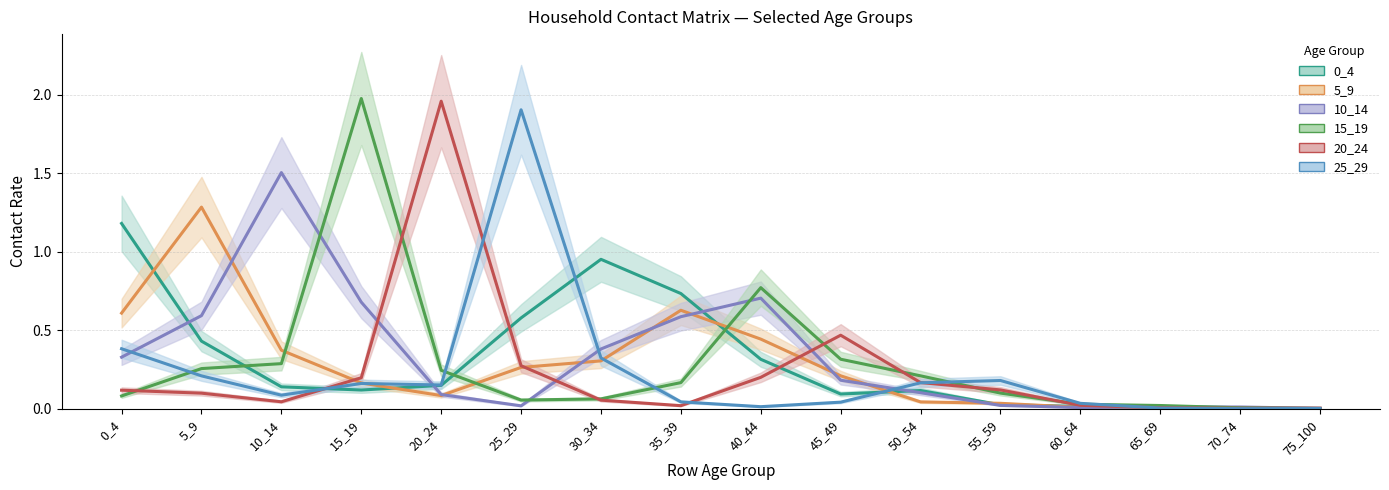

True or false: 15_19 has a value of 0.1 at 0_4.

True